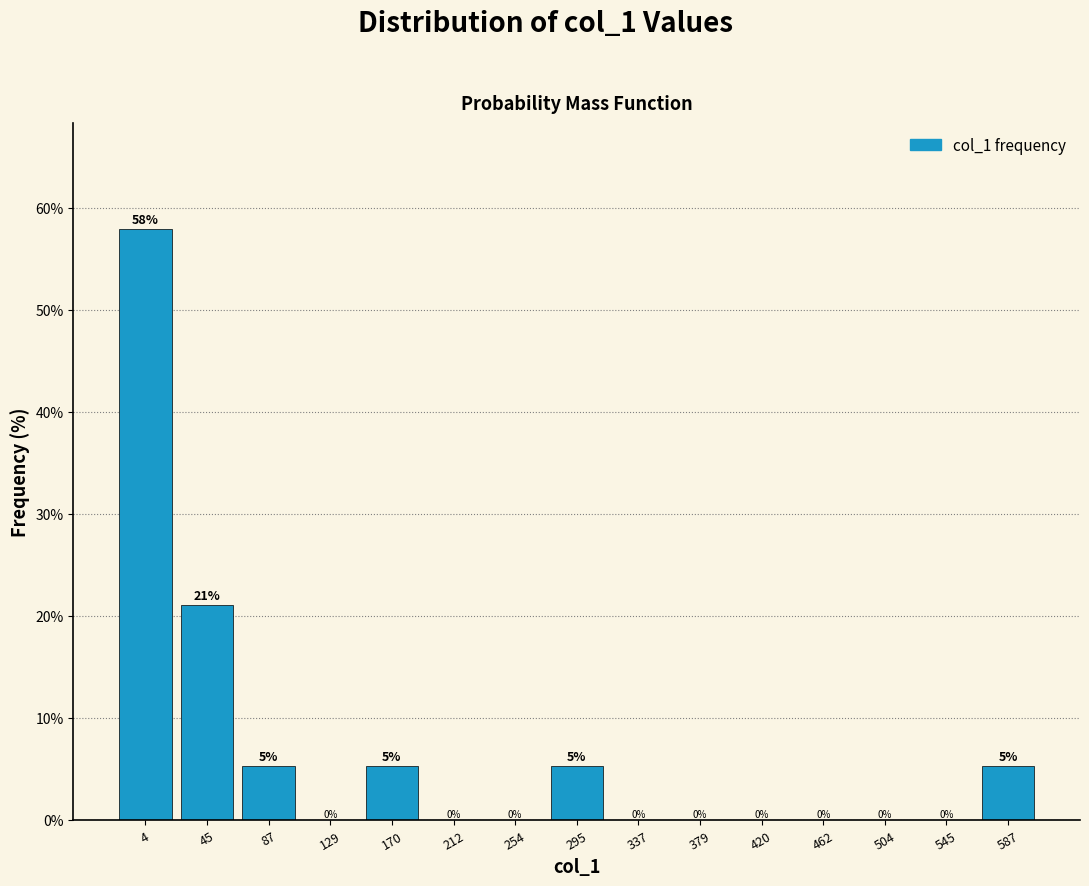

Read the value at 4.

57.9